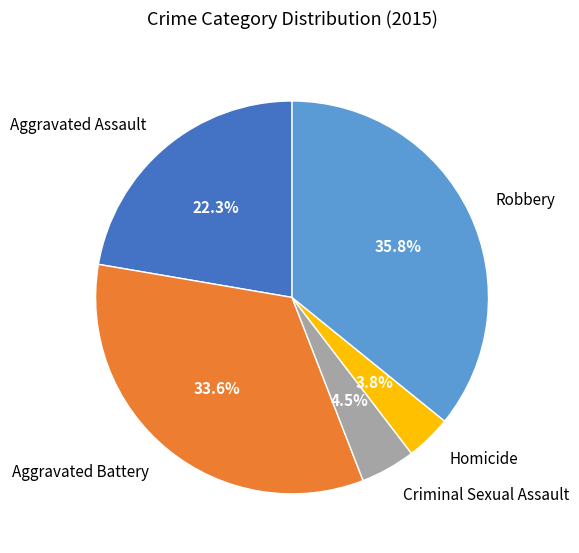

Does Robbery account for over 50% of the chart?

No